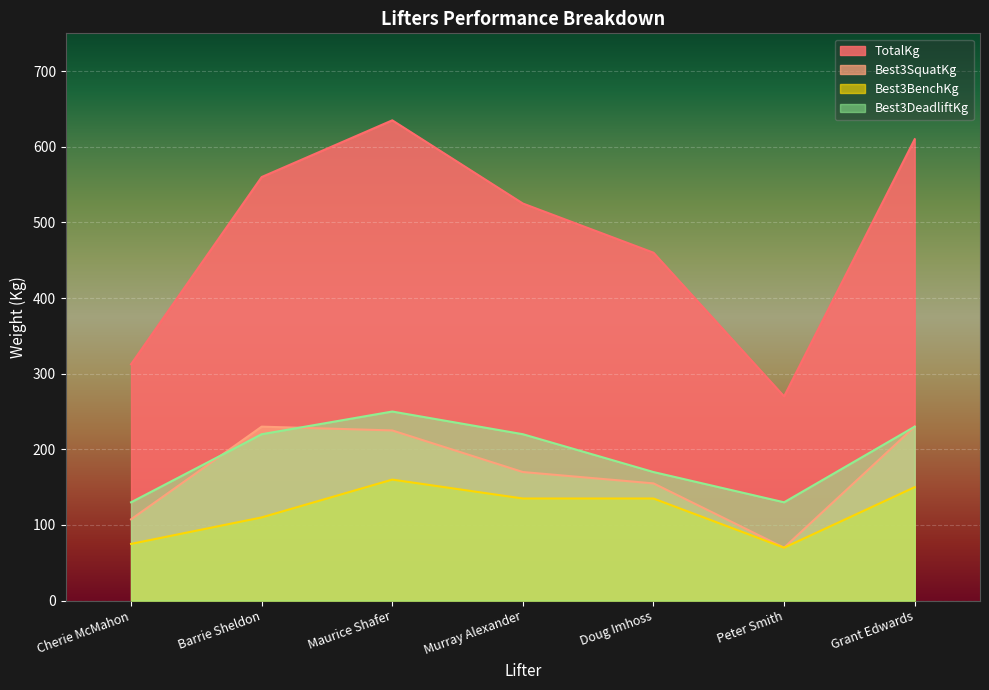

Between Murray Alexander and Peter Smith, which series saw the biggest shift?

TotalKg